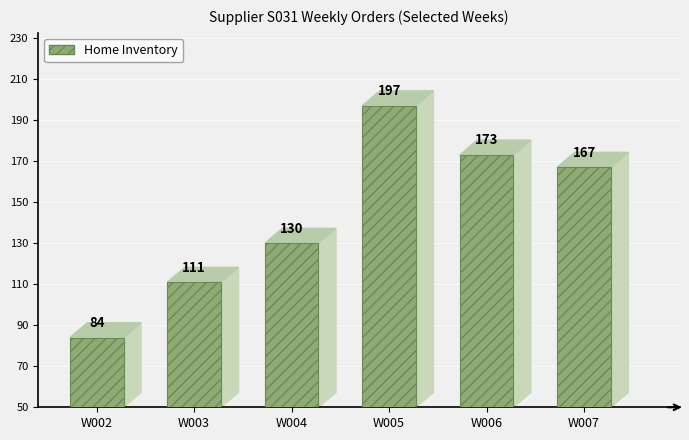

Reading left to right, what are all the values shown in this chart?

W002=84	W003=111	W004=130	W005=197	W006=173	W007=167